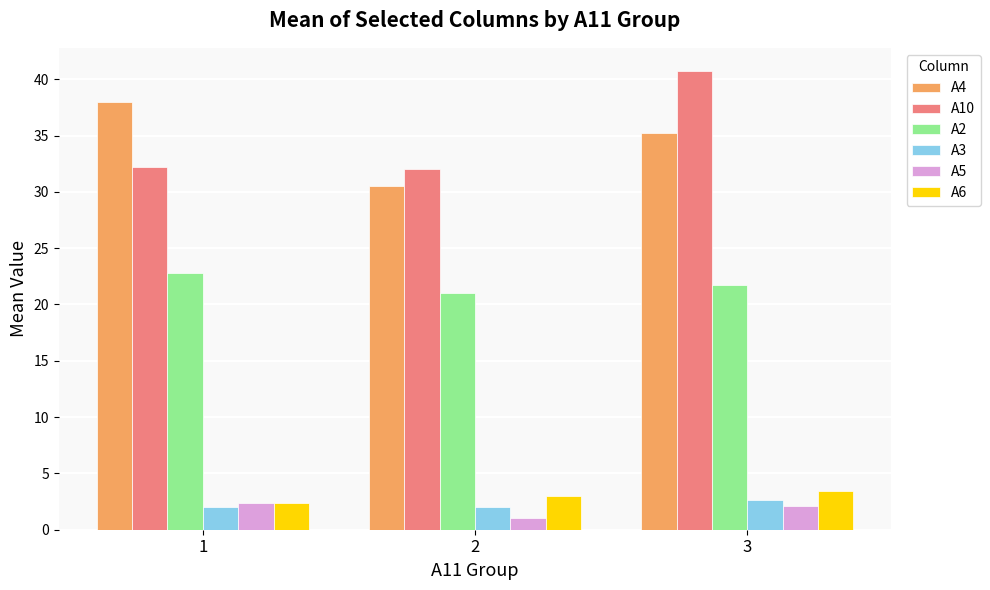

How many distinct data groups are displayed?

6